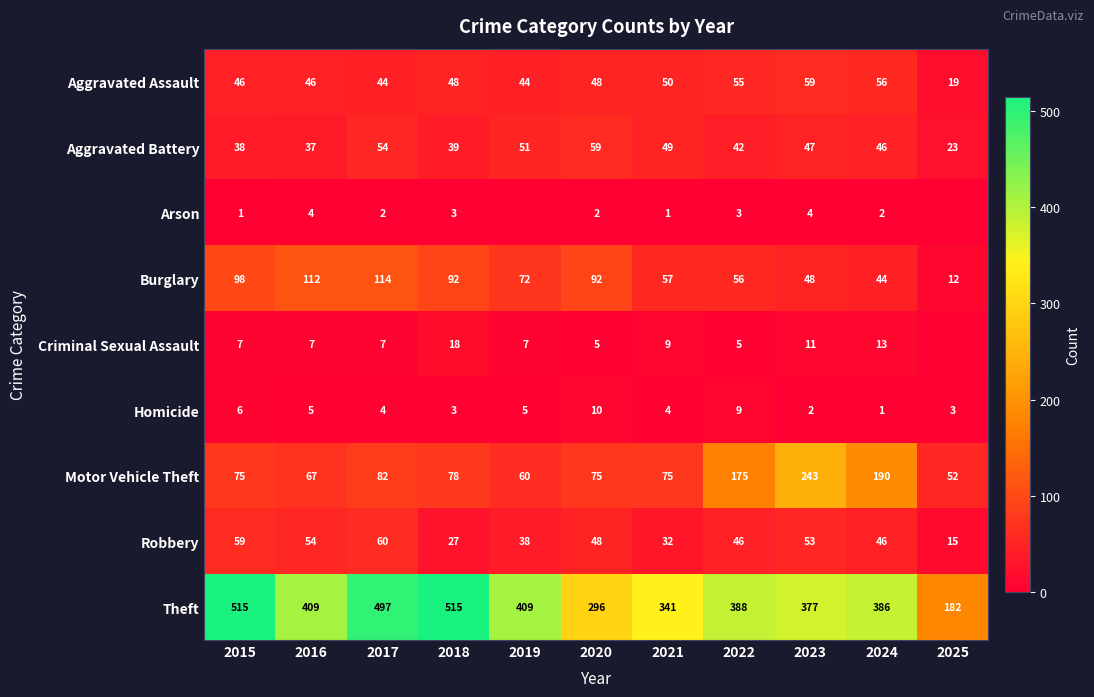

Is the value of Criminal Sexual Assault at 2021 greater than the value of Homicide at 2024?

Yes